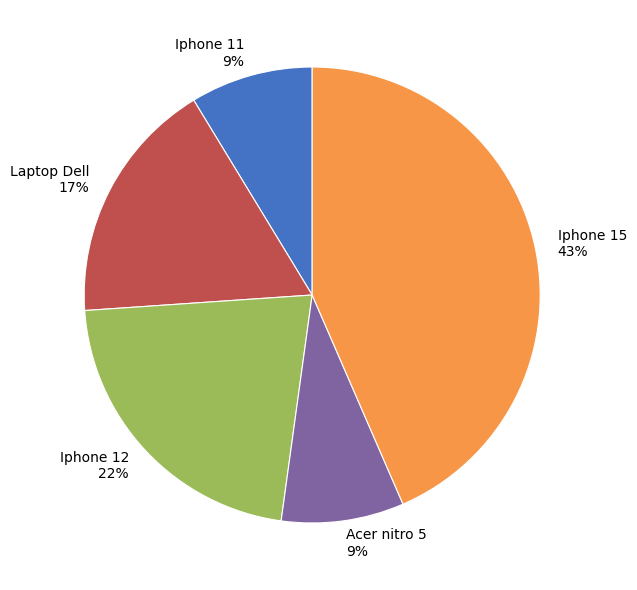

To the nearest percent, what is the average slice percentage?

20%